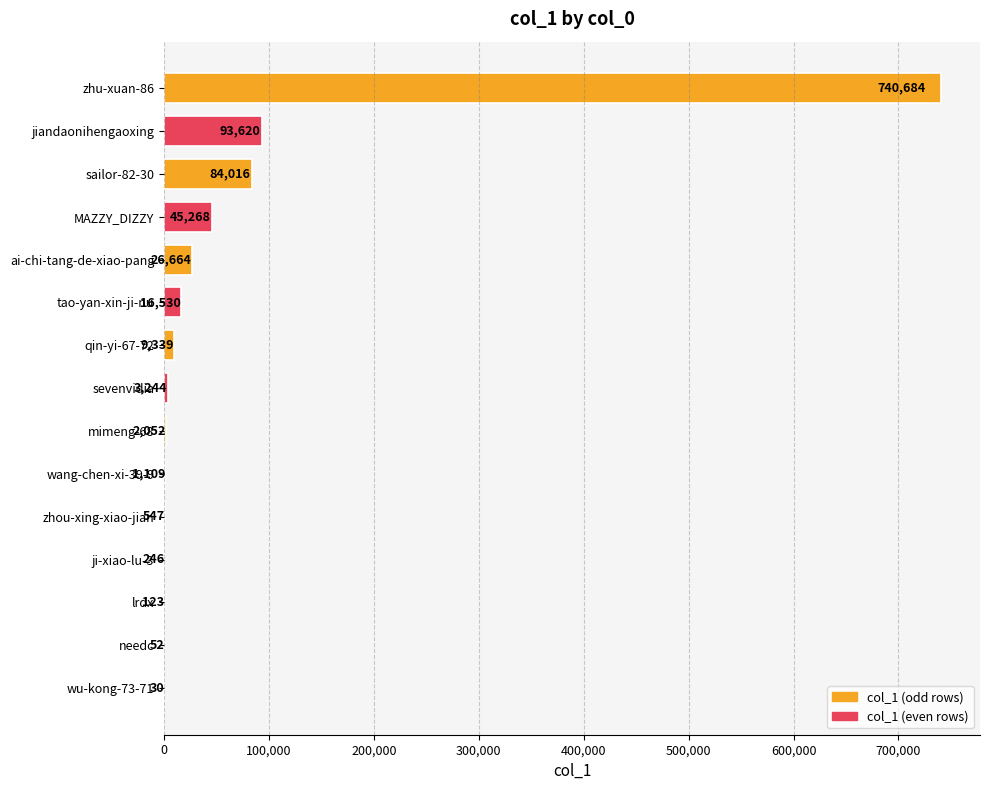

True or false: the data shows 9339 at qin-yi-67-72.

True